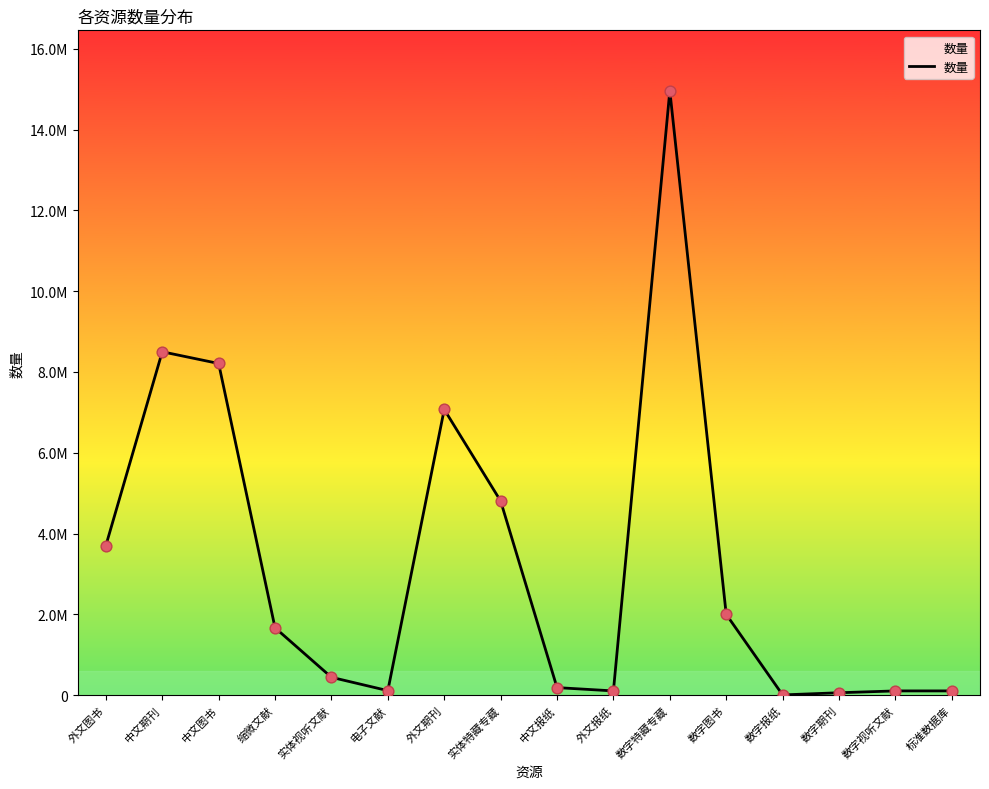

Which has a higher value, 数字报纸 or 数字视听文献?

数字视听文献